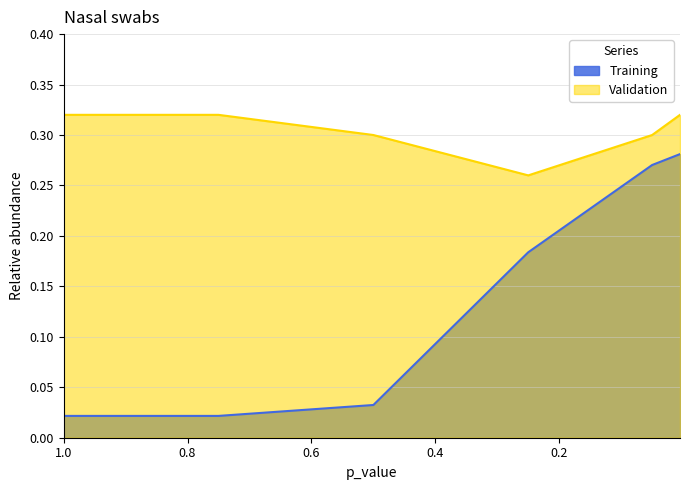

The Validation series shows 0.1 at 0.005. True or false?

False